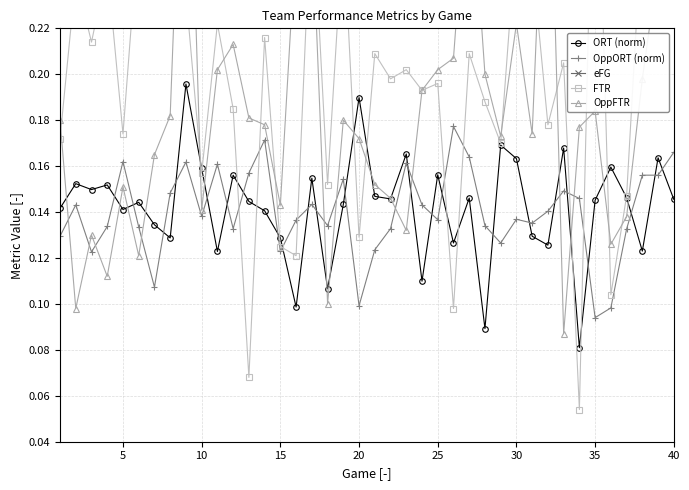

Count the OppORT (norm) values in the range 0 to 1.

40